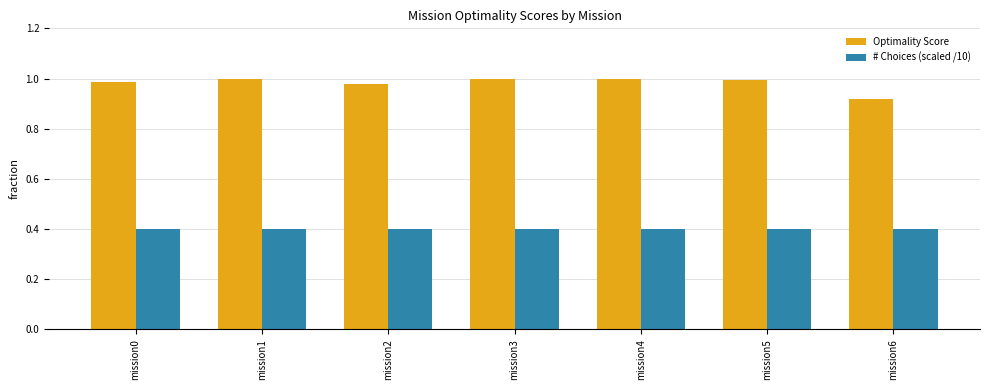

What is the spread (max minus min) of values at mission2?

0.6